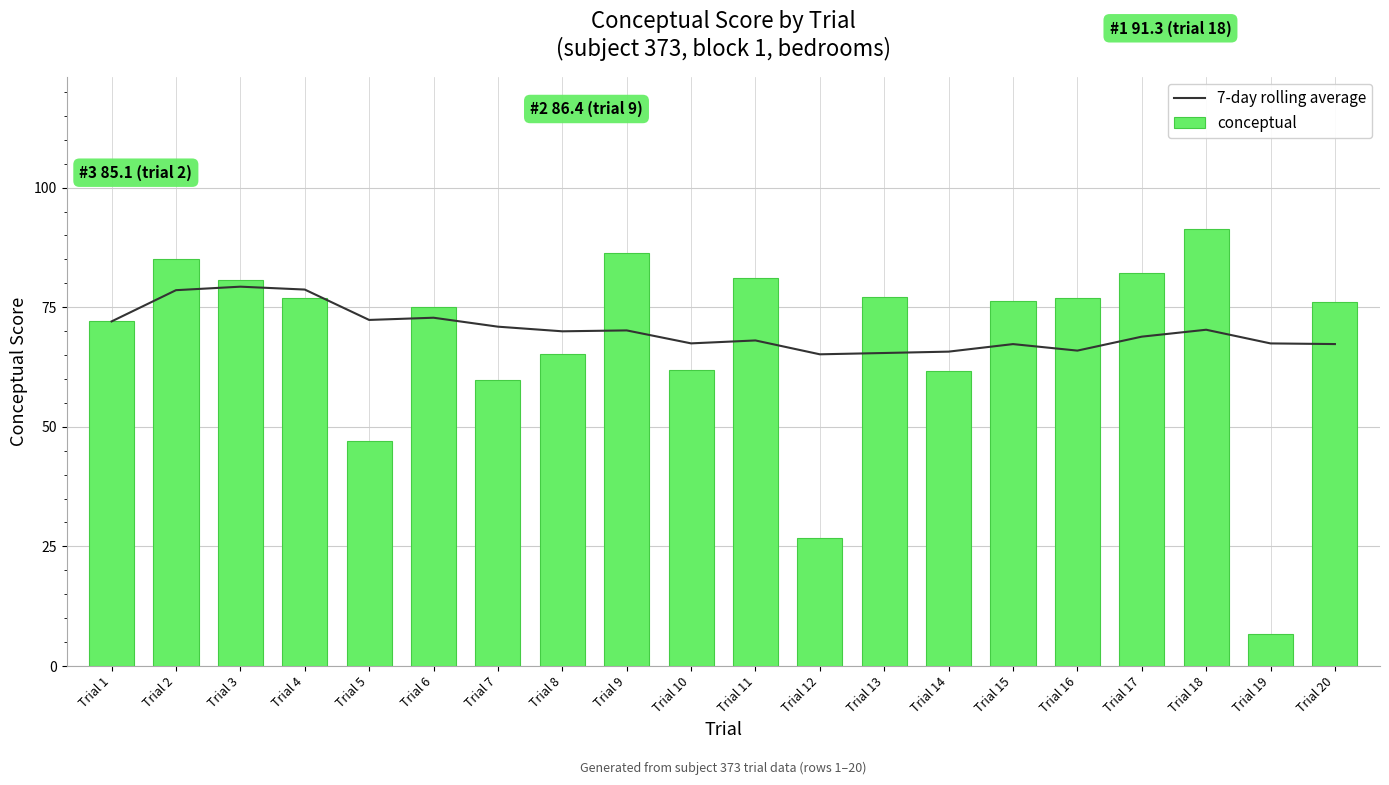

What is the value of the conceptual bar at the 3rd from the left?

80.8